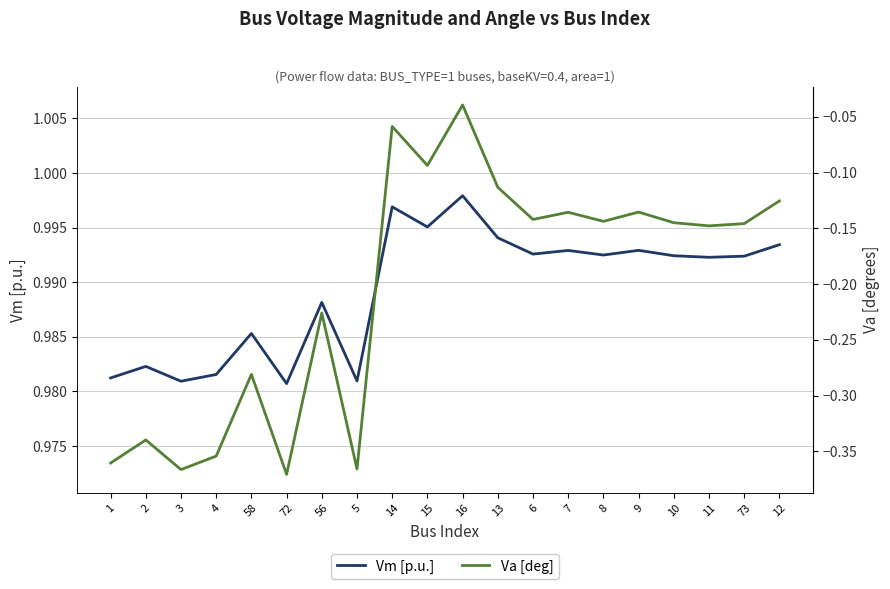

At 56, list the series in order from smallest to largest.

Va [deg], Vm [p.u.]